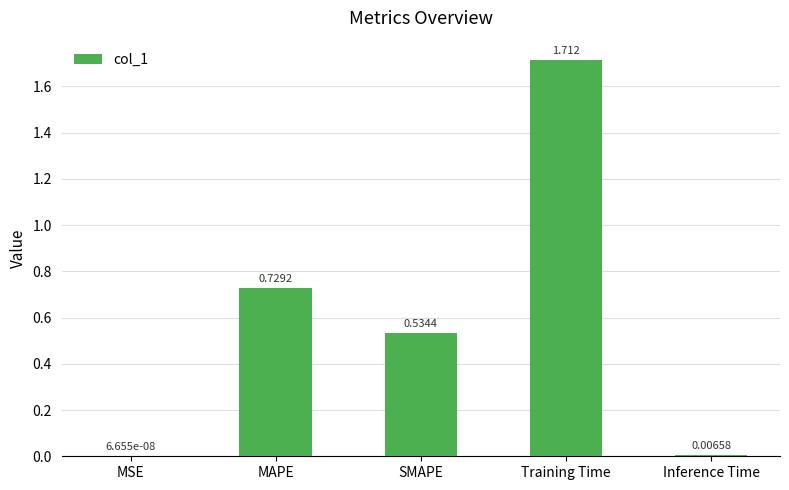

Where is the data nearest to the value 0?

MSE